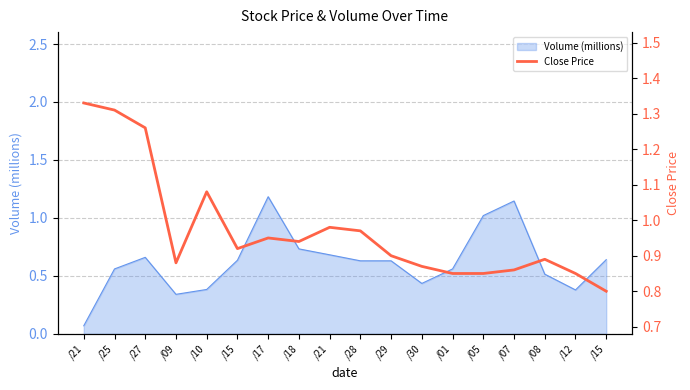

What is the label of the 17th point from the right?

/25